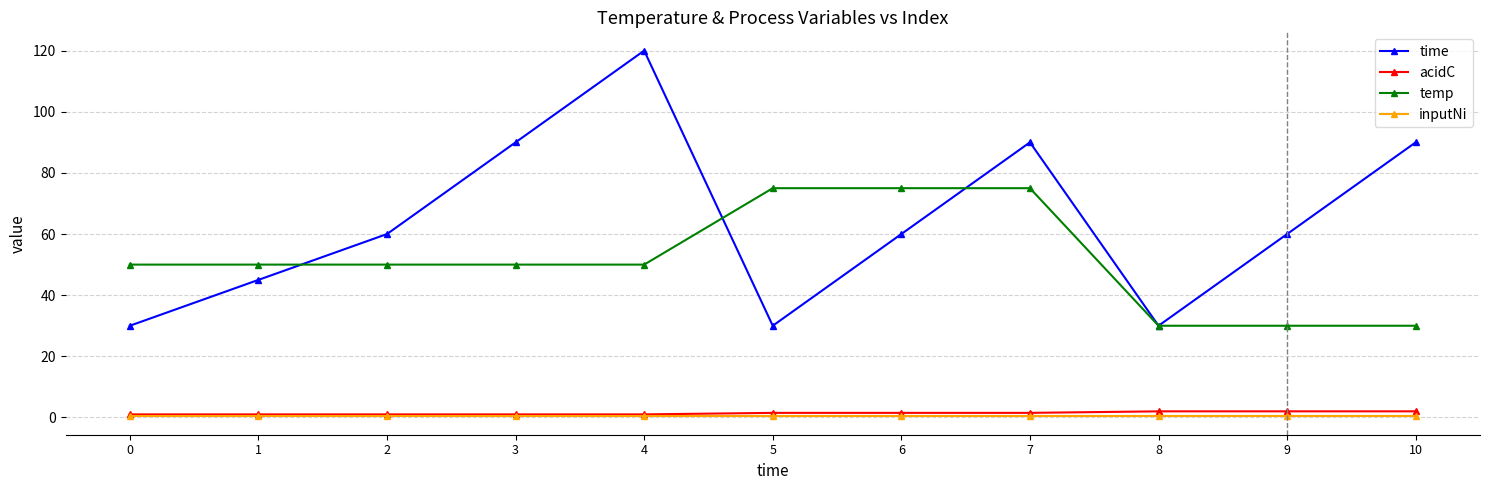

Is it true that time equals 120.0 at 4?

True